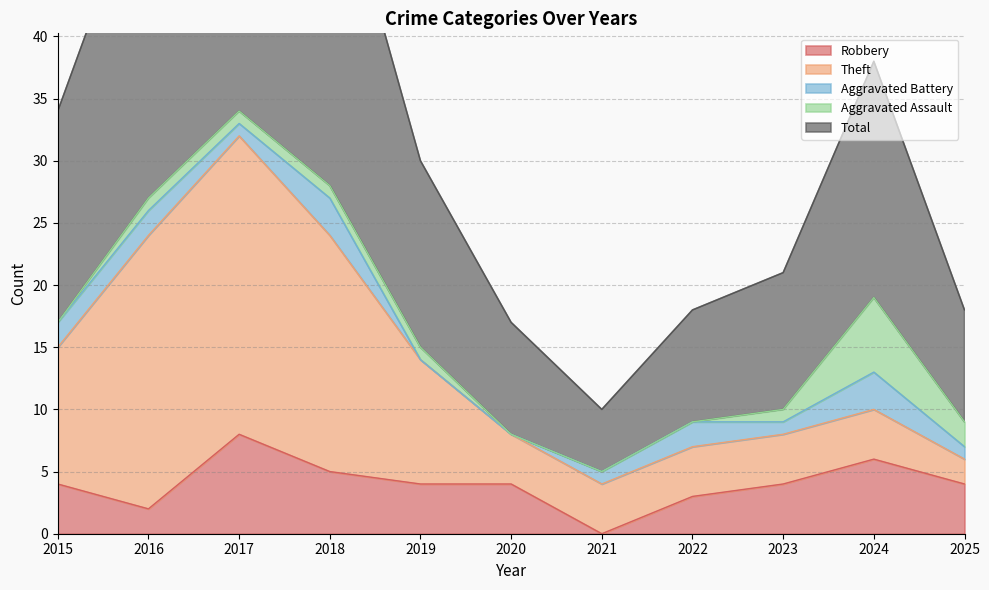

In Robbery, how many points are higher than both neighbors (excluding endpoints)?

2